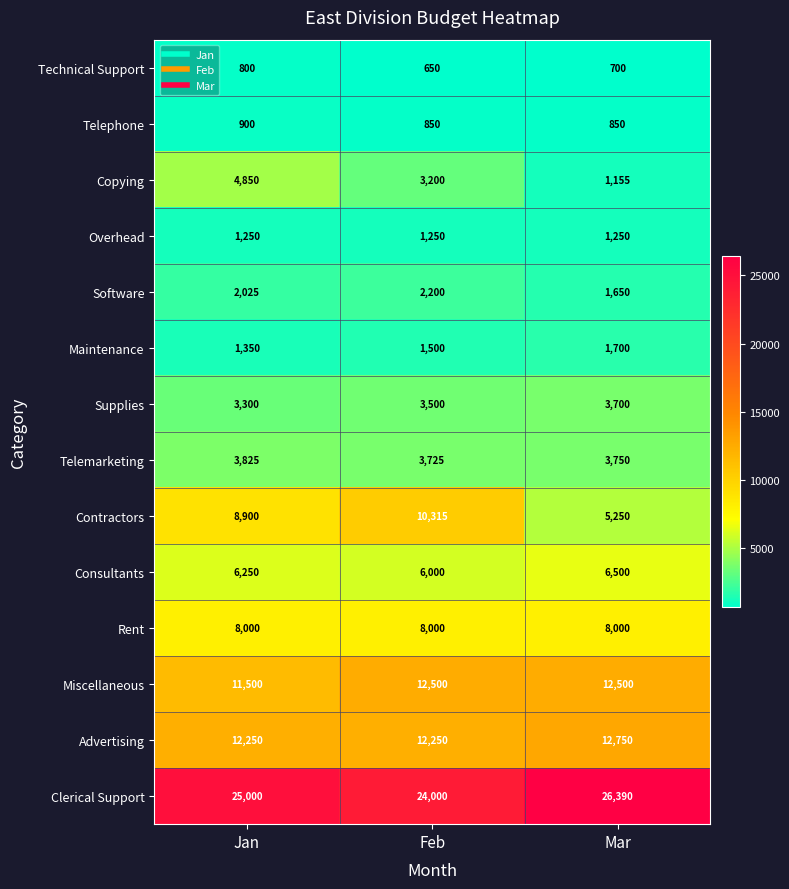

Count the Maintenance values in the range 1350 to 1700.

3